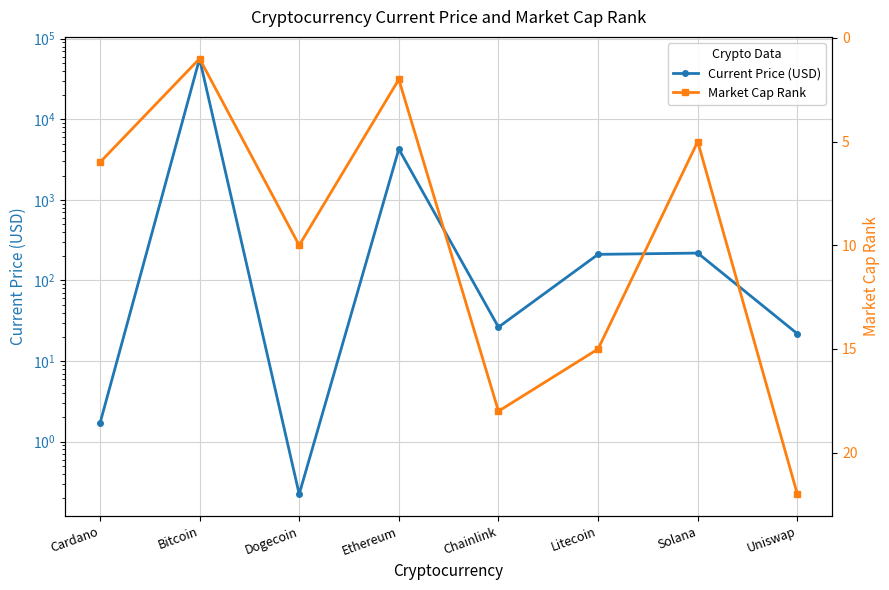

Count the number of data series in this chart.

2